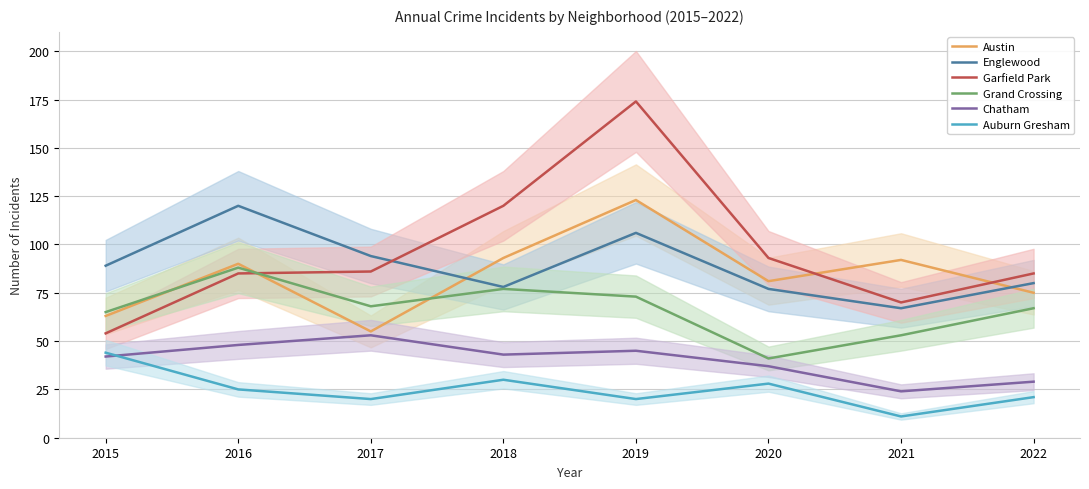

What is the difference between the maximum and second lowest values in the Englewood series?

43